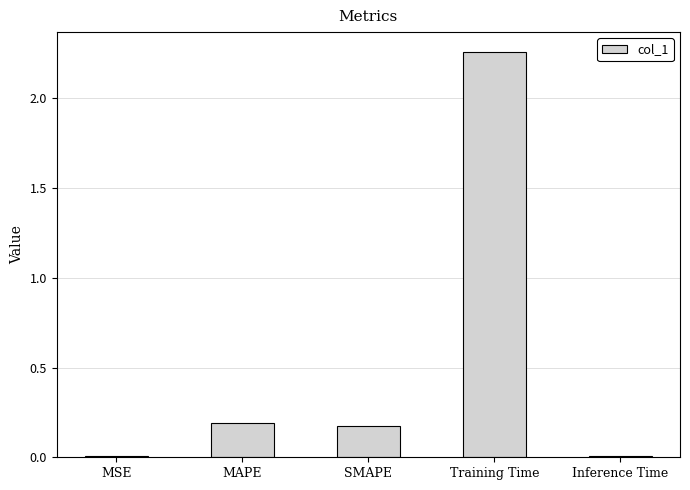

Which has a higher value, MAPE or MSE?

MAPE